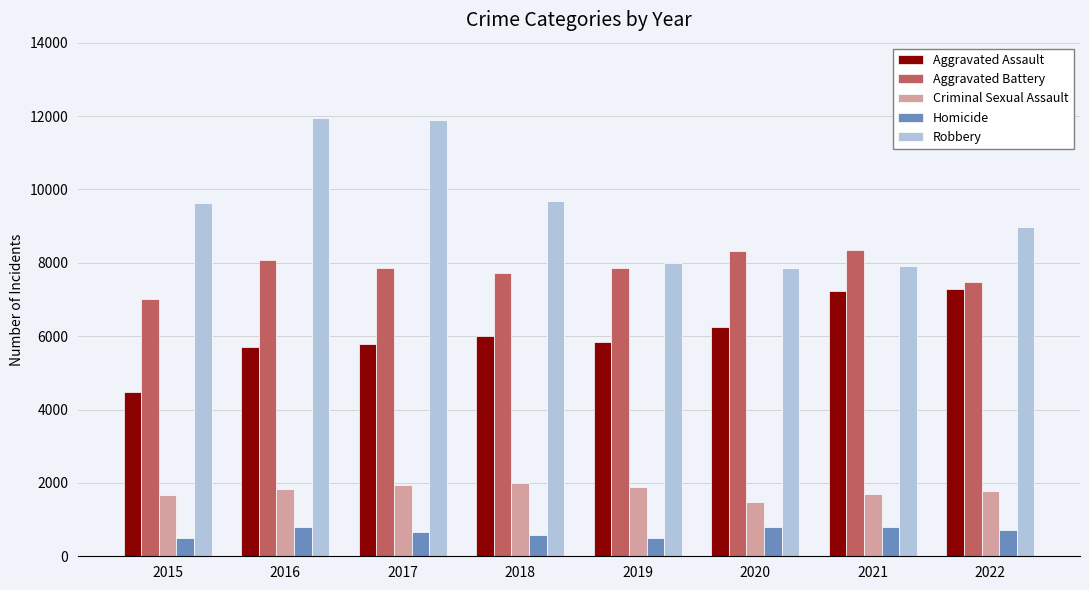

The value of Criminal Sexual Assault at 2017 is 1952. True or false?

True